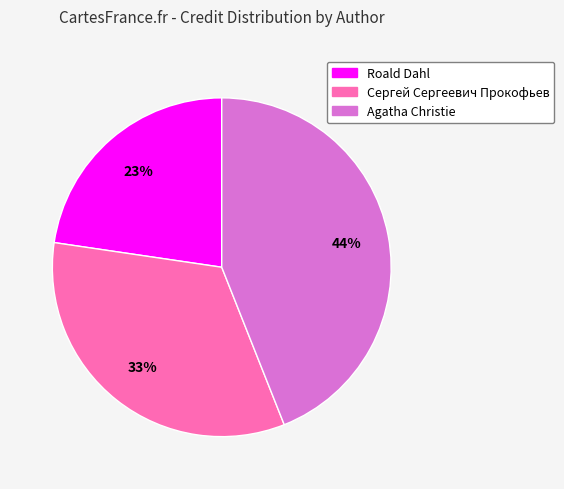

True or false: Сергей Сергеевич Прокофьев accounts for 43% of the total.

False